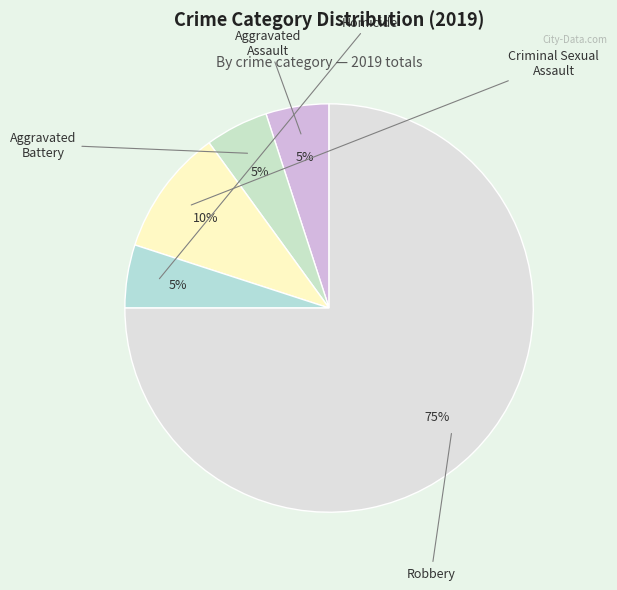

How many segments does this pie chart have?

5